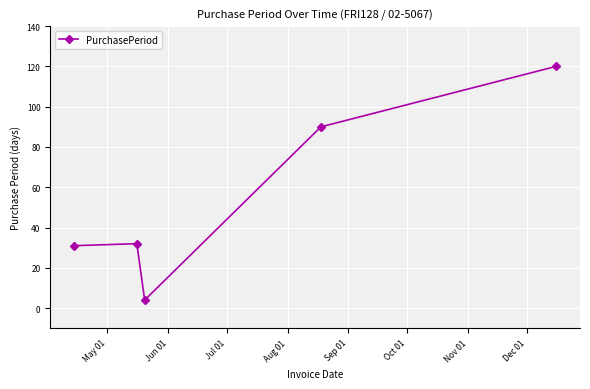

How many points are lower than both their immediate neighbors (excluding endpoints)?

1